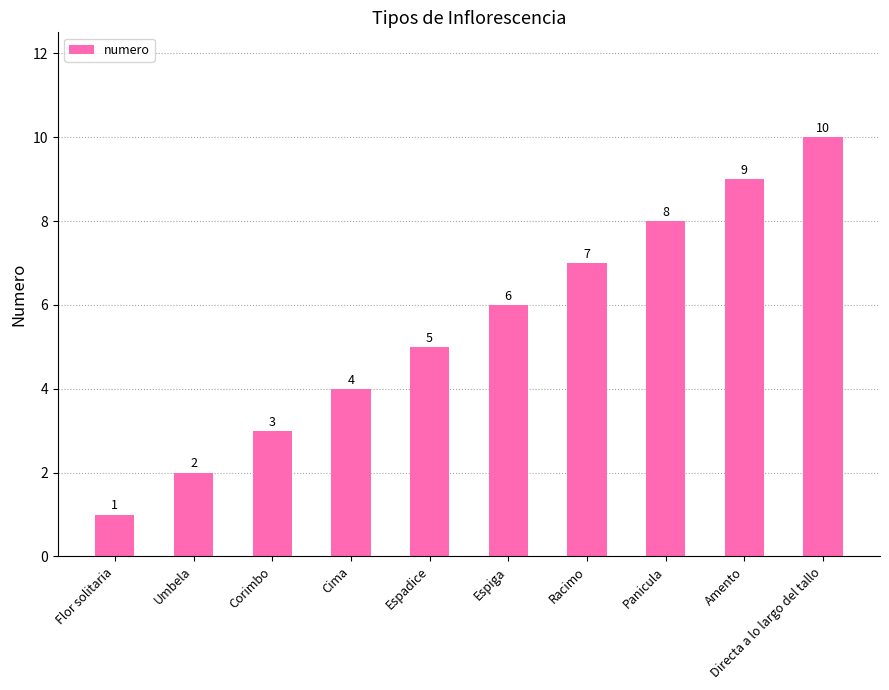

List the labels in order of value, smallest first.

Flor solitaria, Umbela, Corimbo, Cima, Espadice, Espiga, Racimo, Panicula, Amento, Directa a lo largo del tallo